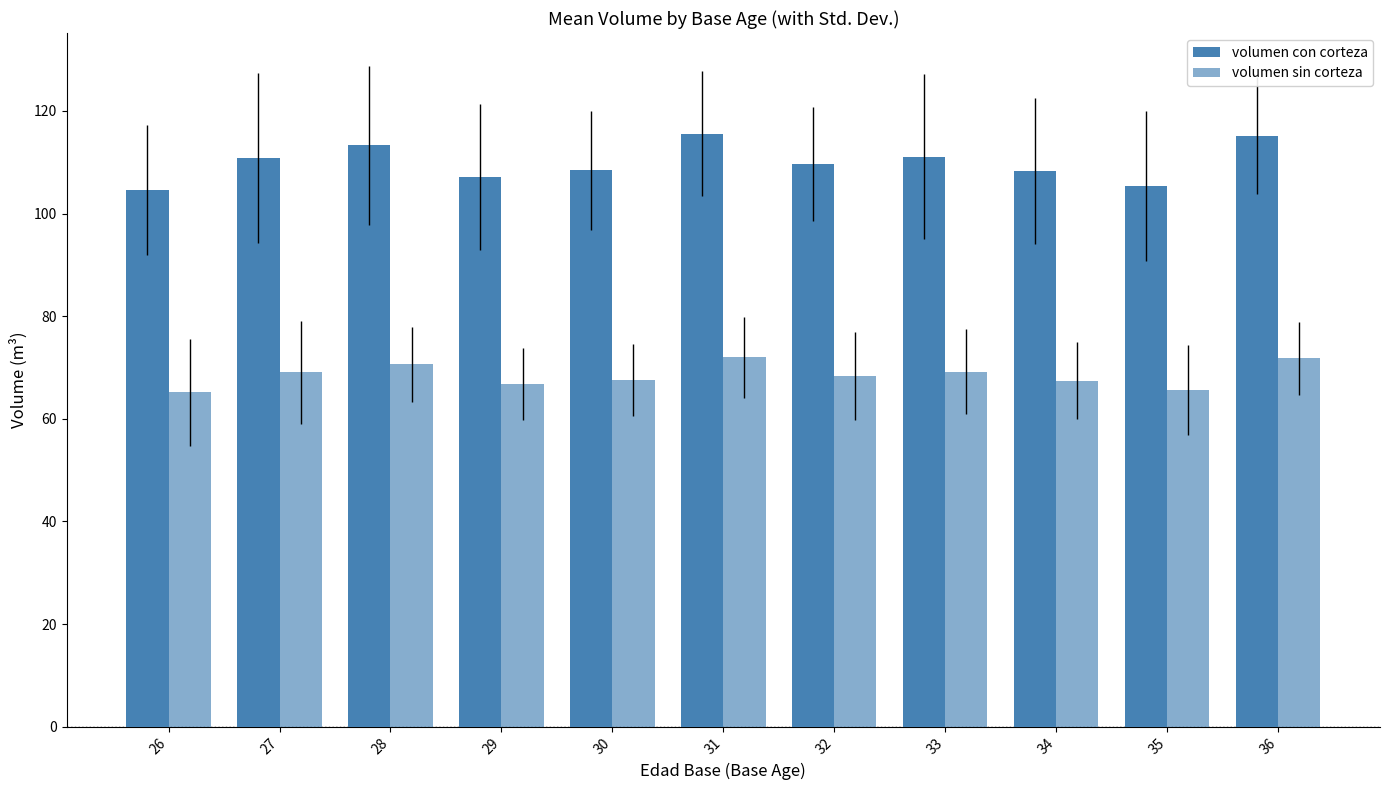

How many bars are there in total?

22